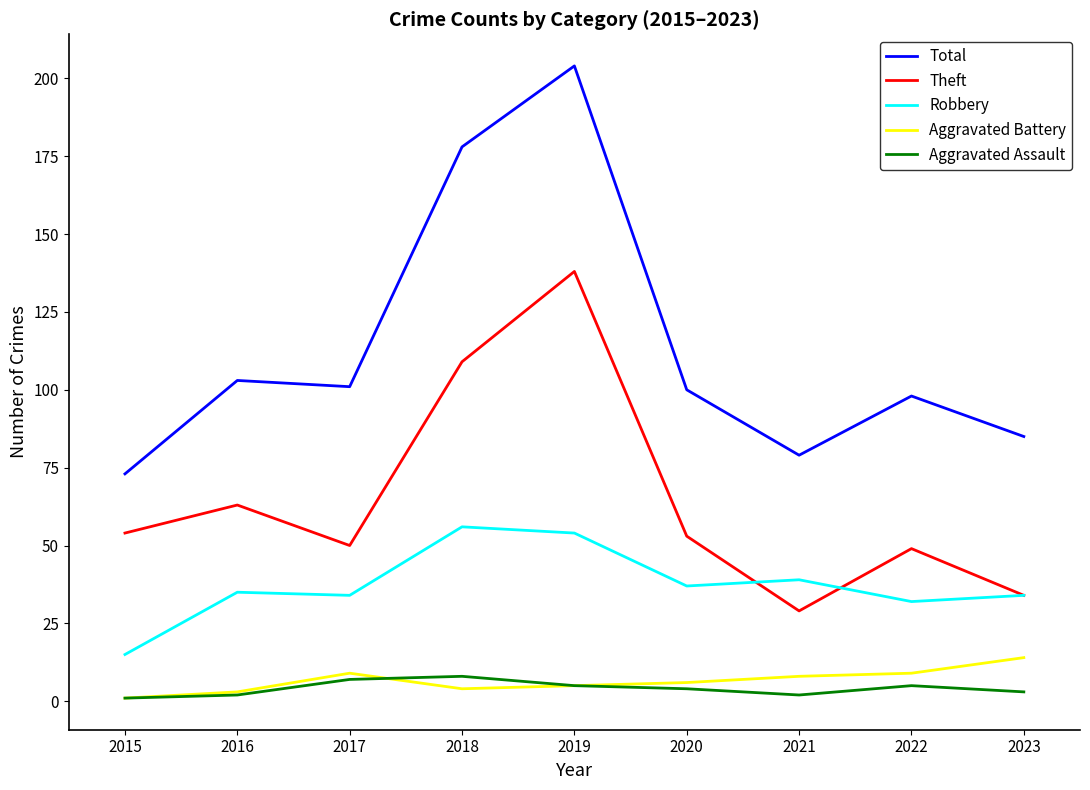

How many distinct data groups are displayed?

5